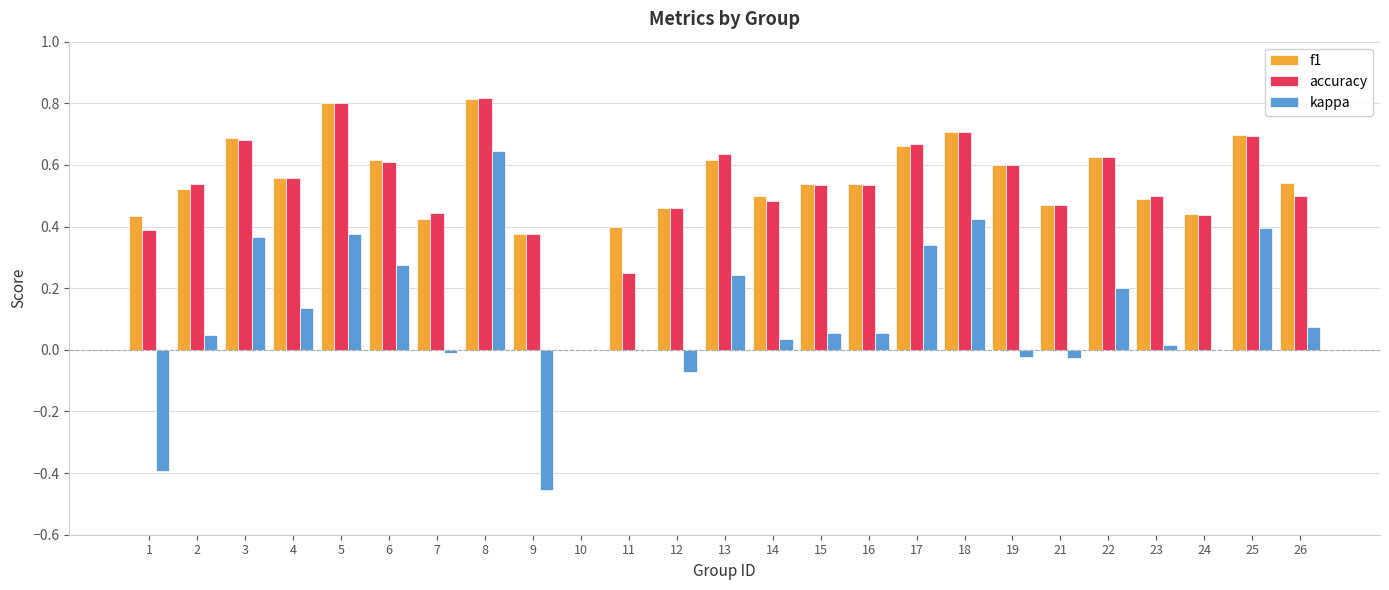

The value of f1 at 8 is 0.8. True or false?

True